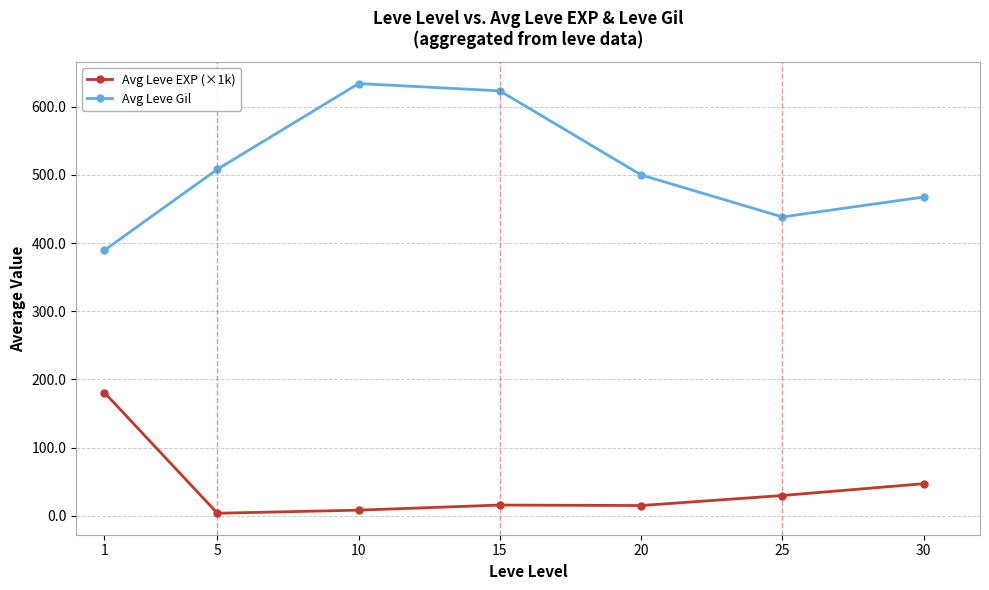

True or false: Avg Leve EXP (×1k) and Avg Leve Gil intersect in this chart.

False